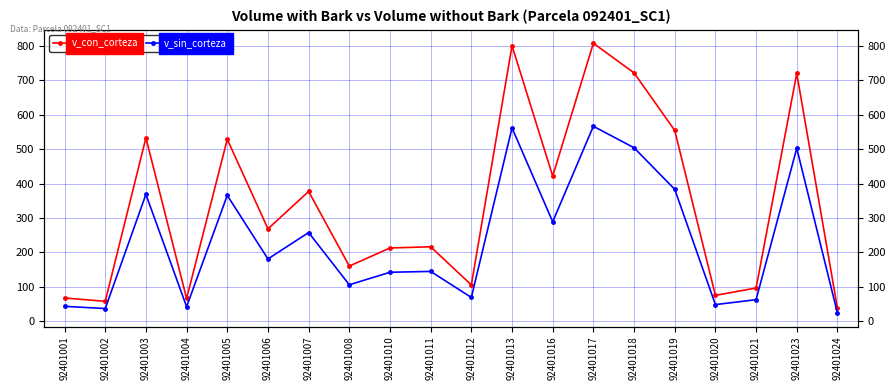

True or false: v_sin_corteza and v_con_corteza intersect in this chart.

False